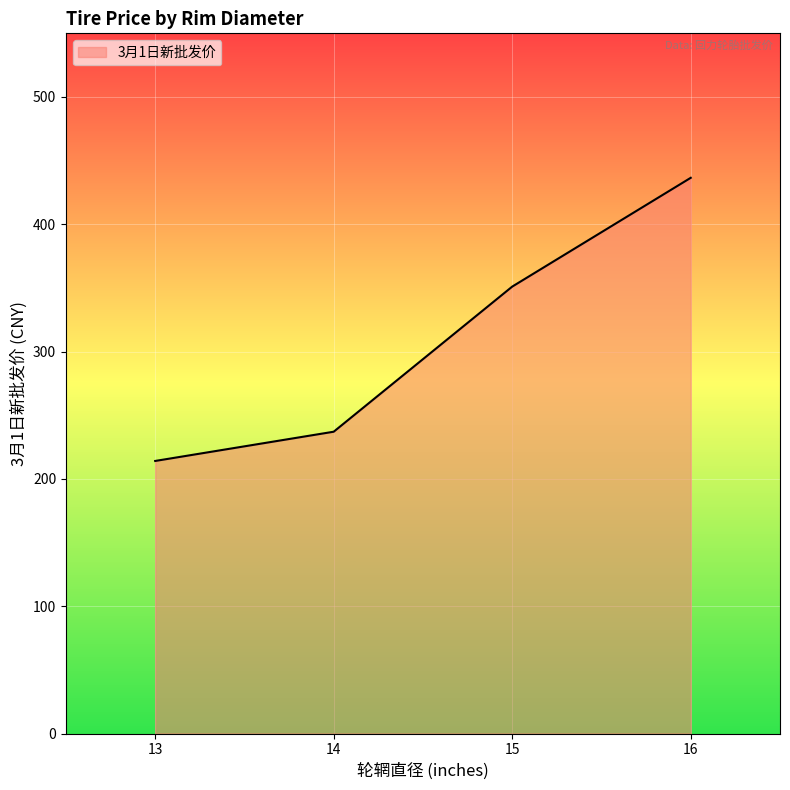

Approximately how many times larger is the value at 16 compared to 13?

2.0